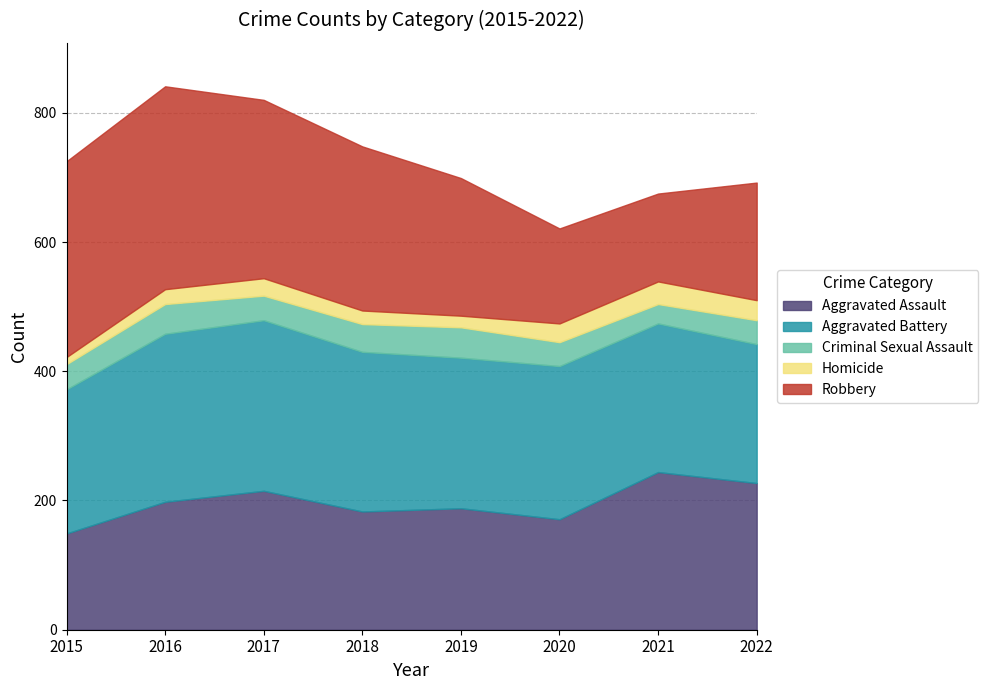

Reading right to left, extract all data points from this chart.

Aggravated Assault: 227	244	171	188	183	215	198	149
Aggravated Battery: 215	230	237	233	247	264	260	223
Criminal Sexual Assault: 37	30	37	47	43	38	46	39
Homicide: 31	35	29	18	21	27	23	11
Robbery: 182	136	147	213	254	276	314	303